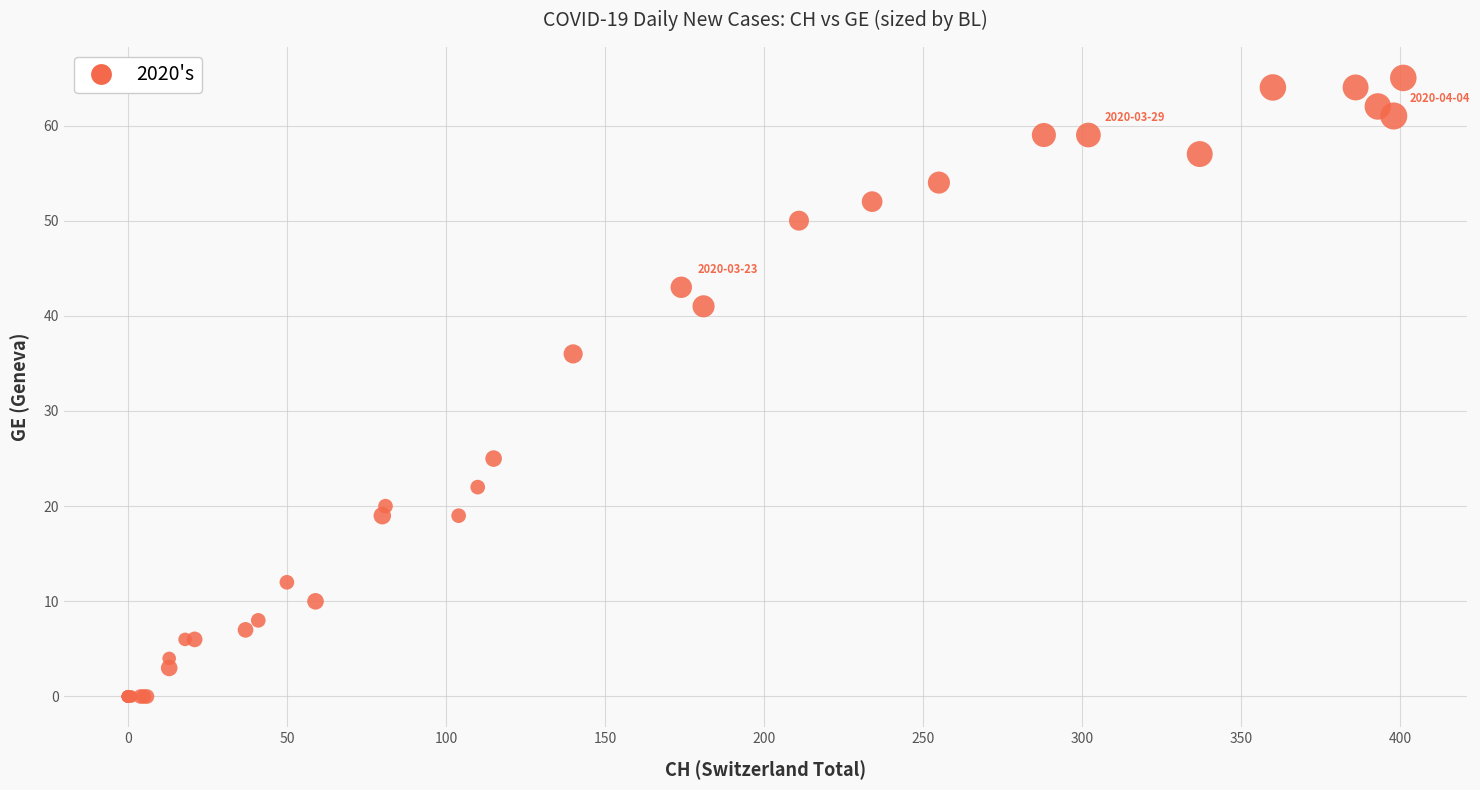

What Y value in the scatter plot is closest to 32?

36